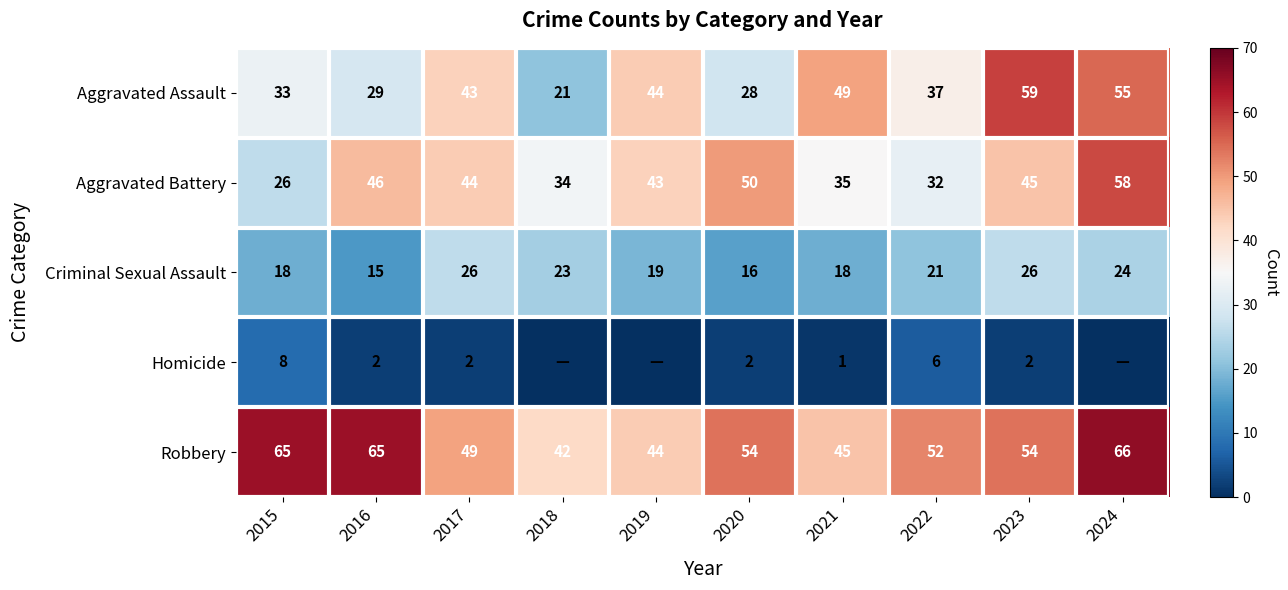

What is the approximate value of Criminal Sexual Assault at 2018?

23